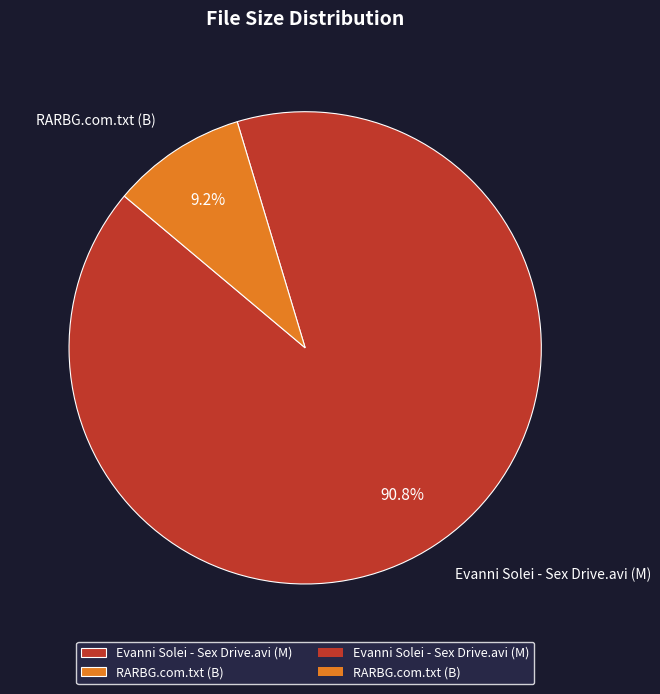

To the nearest percent, what is the difference between the RARBG.com.txt (B) and Evanni Solei - Sex Drive.avi (M) slice percentages?

82%